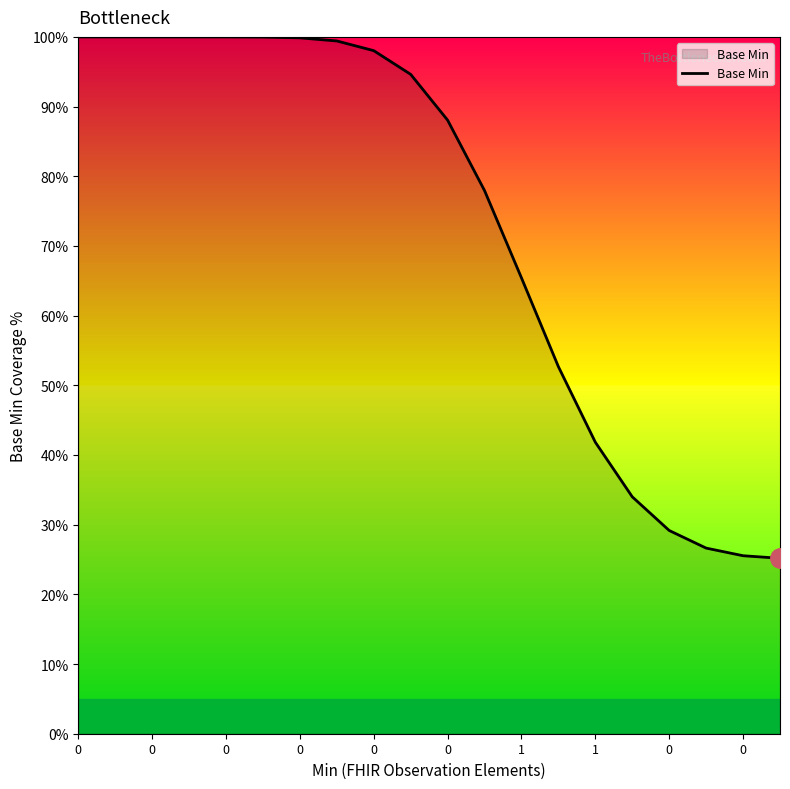

What is the difference between the maximum and minimum values?

74.8